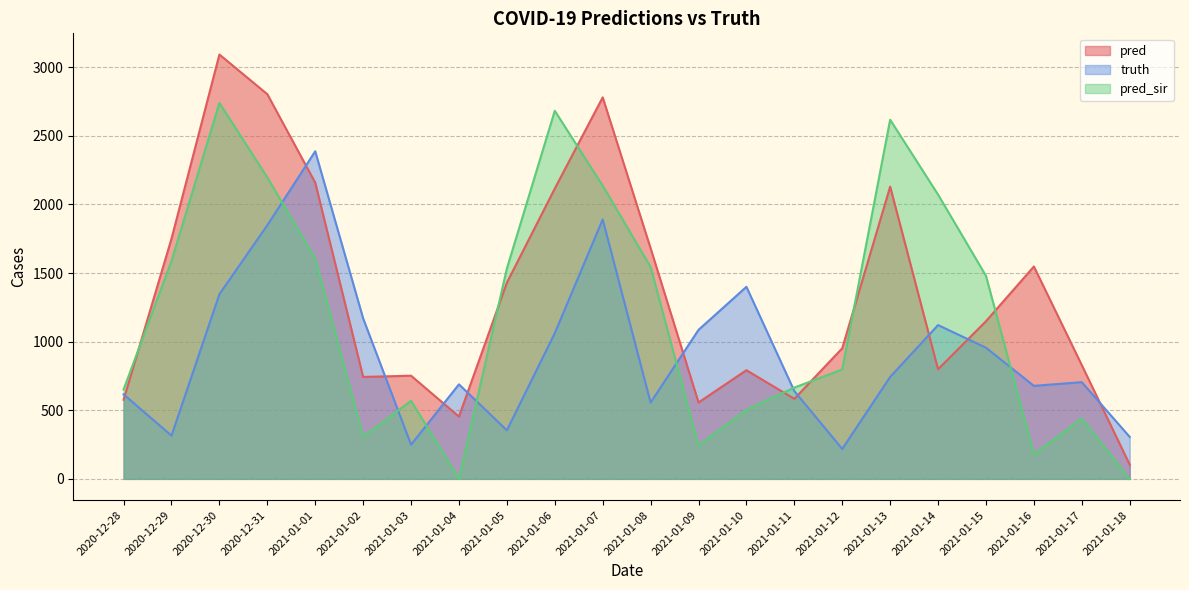

How many values in the truth series exceed 743?

10